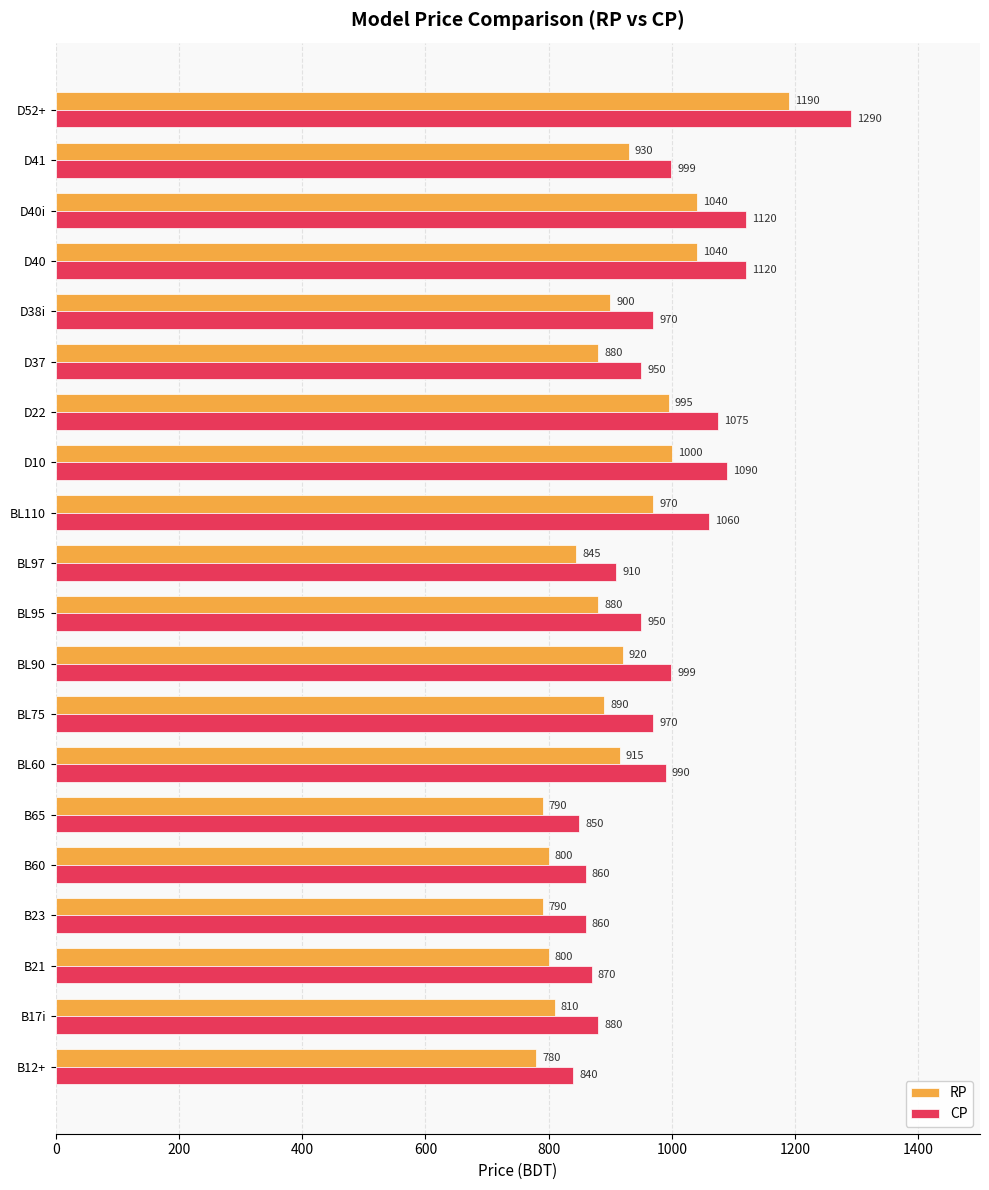

Rank the series by their average value, from highest to lowest.

CP, RP